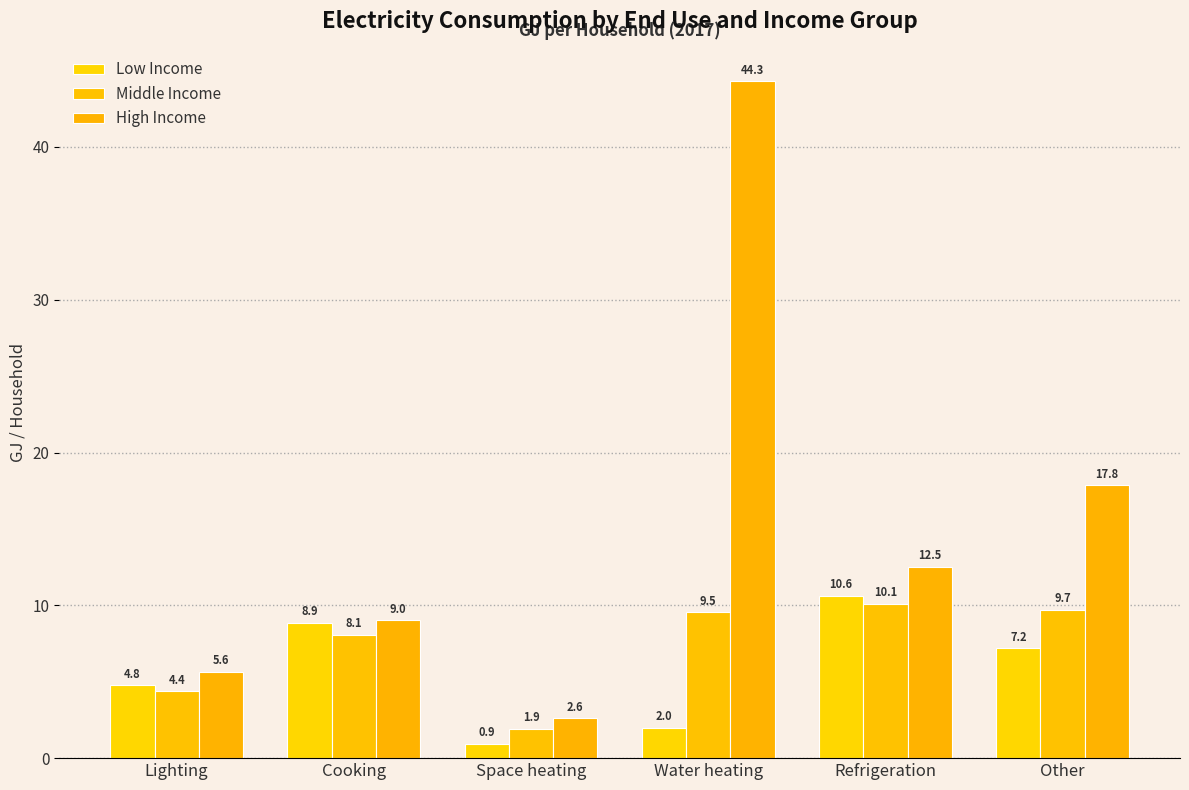

Reading right to left, extract all data points from this chart.

Low Income: 7.2	10.6	2.0	0.9	8.9	4.8
Middle Income: 9.7	10.1	9.5	1.9	8.1	4.4
High Income: 17.8	12.5	44.3	2.6	9.0	5.6